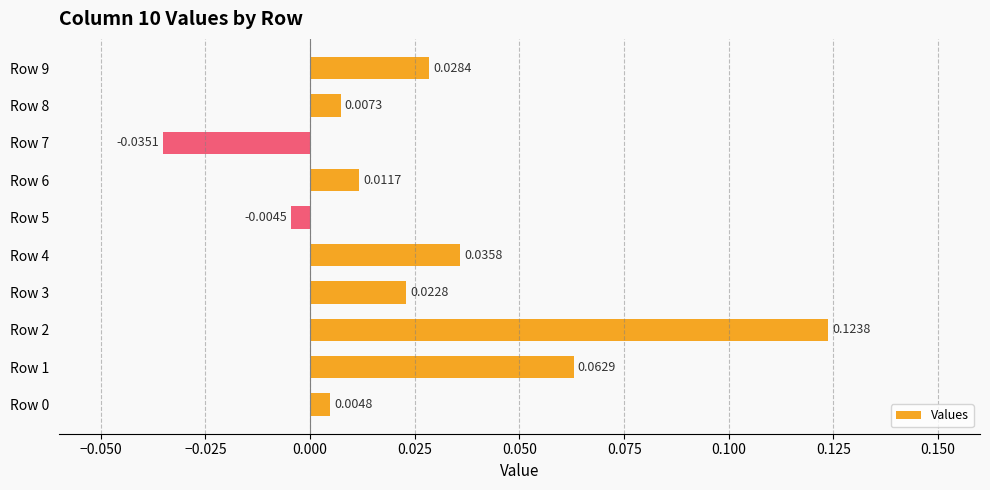

Between Row 8 and Row 9, which is larger?

Row 9